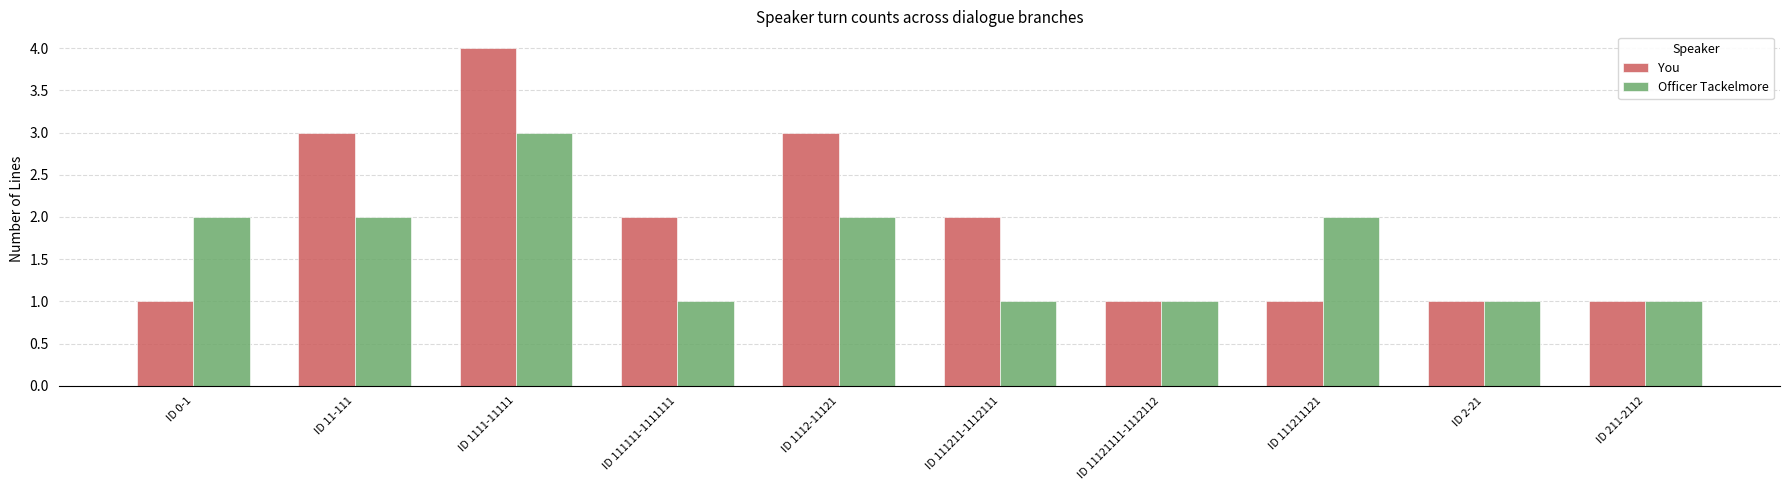

Which series has the widest spread of values?

You